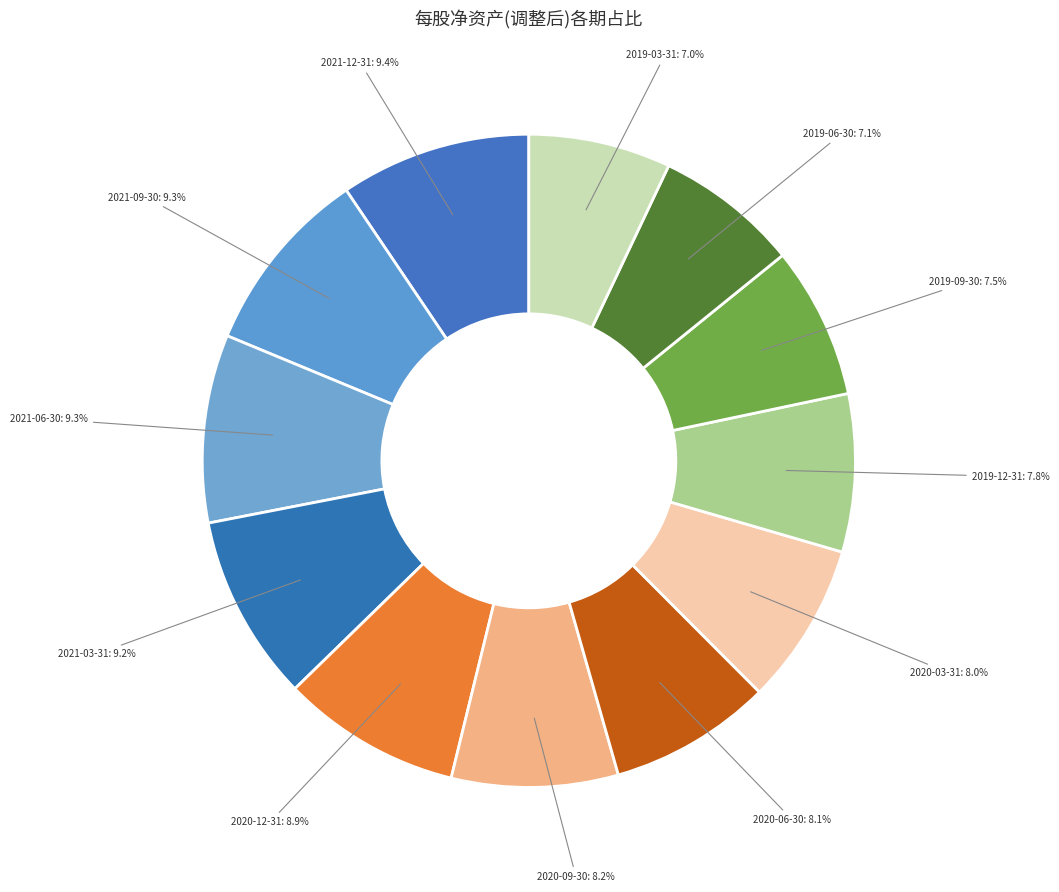

To the nearest percent, what portion does 2021-06-30 represent?

9%